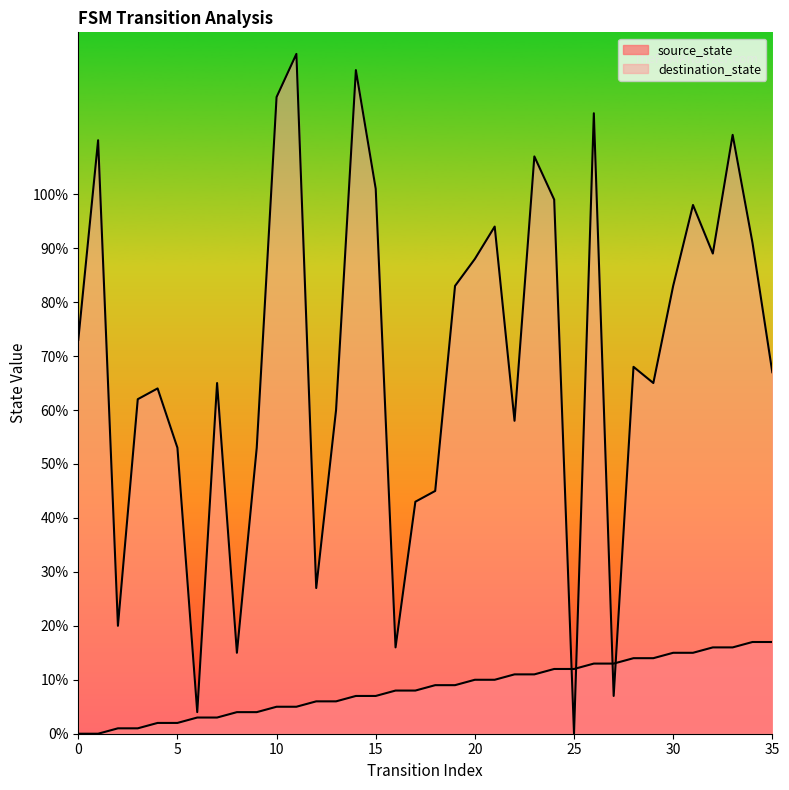

Which series has the largest total across all categories?

destination_state